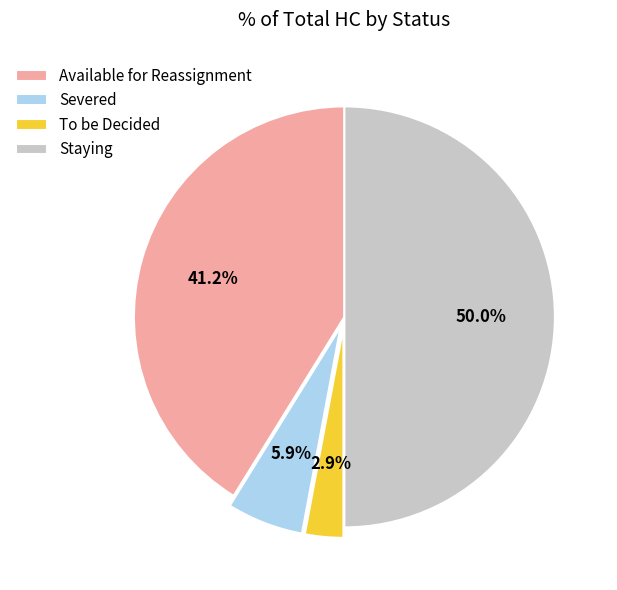

Which has a higher value, Available for Reassignment or To be Decided?

Available for Reassignment